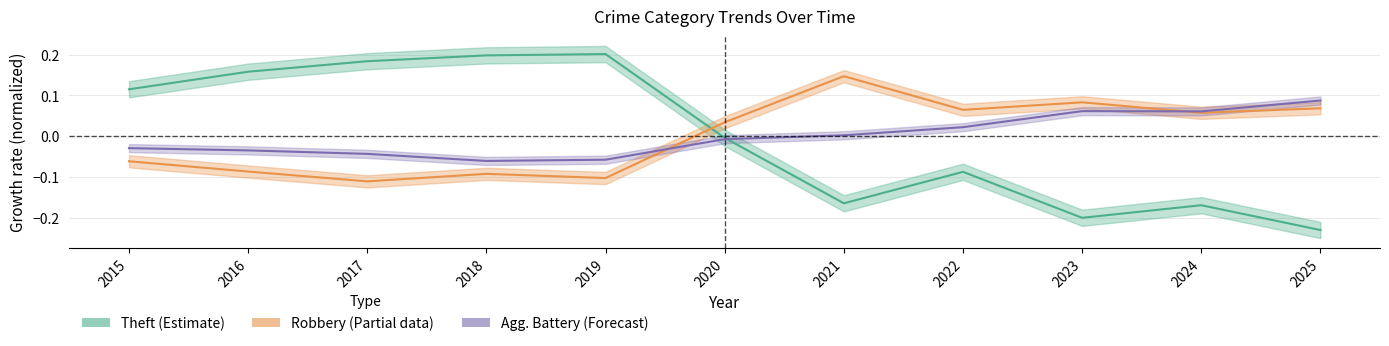

Which series has the largest range (max minus min)?

Theft (Estimate)